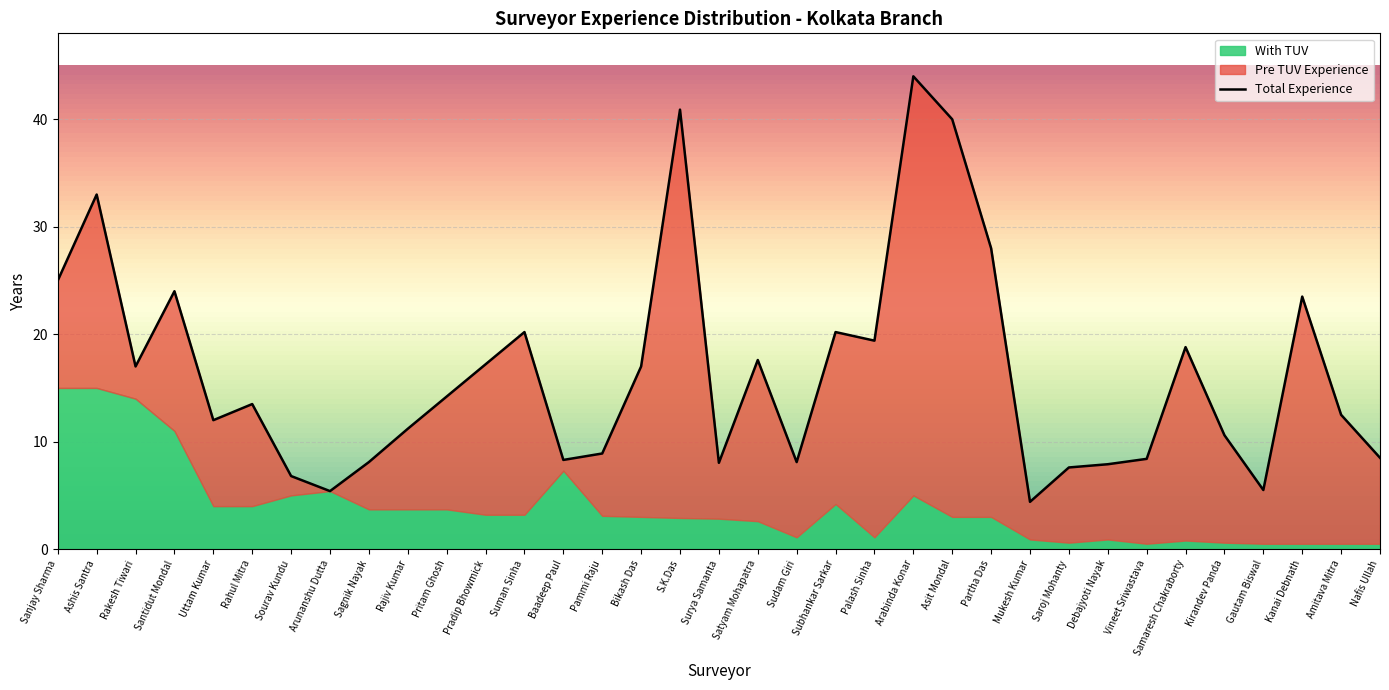

At how many categories does at least one series exceed 41?

1